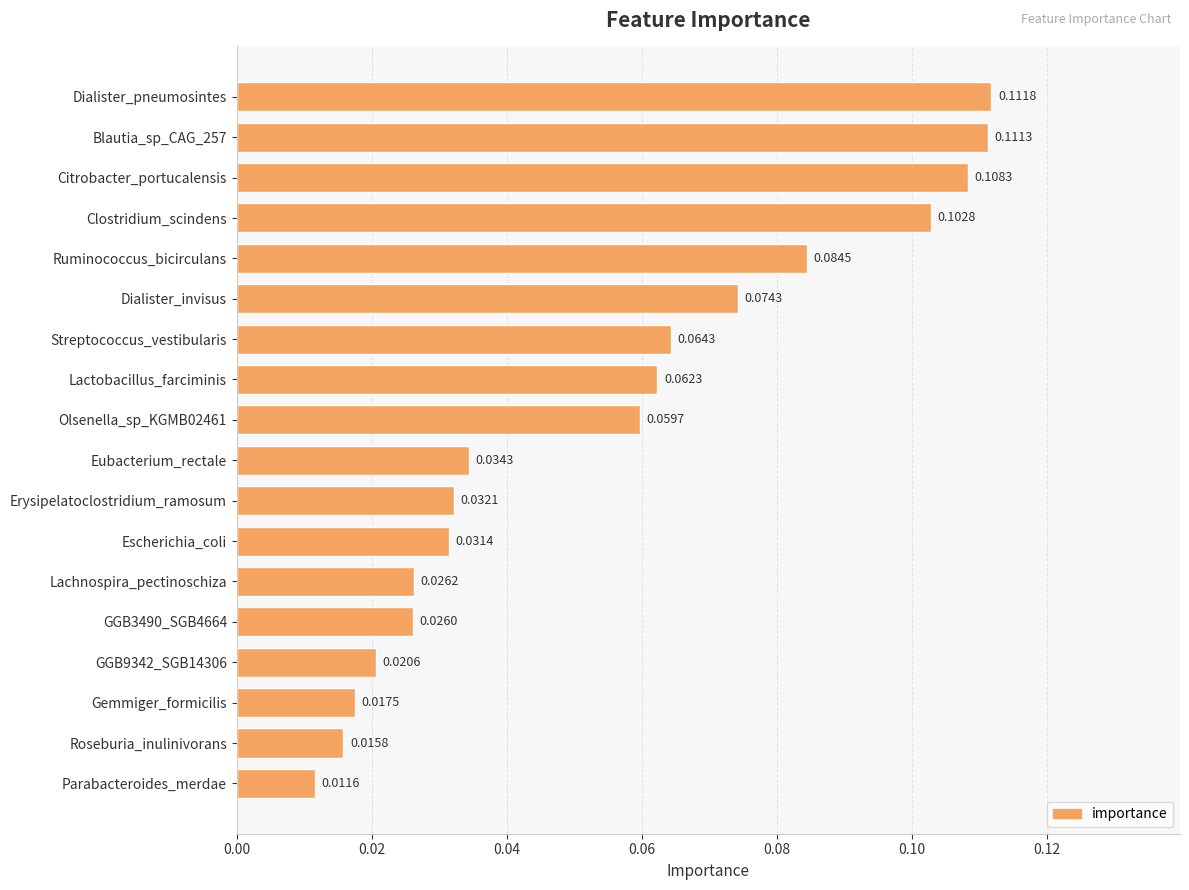

List the labels in order of value, smallest first.

Parabacteroides_merdae, Roseburia_inulinivorans, Gemmiger_formicilis, GGB9342_SGB14306, GGB3490_SGB4664, Lachnospira_pectinoschiza, Escherichia_coli, Erysipelatoclostridium_ramosum, Eubacterium_rectale, Olsenella_sp_KGMB02461, Lactobacillus_farciminis, Streptococcus_vestibularis, Dialister_invisus, Ruminococcus_bicirculans, Clostridium_scindens, Citrobacter_portucalensis, Blautia_sp_CAG_257, Dialister_pneumosintes